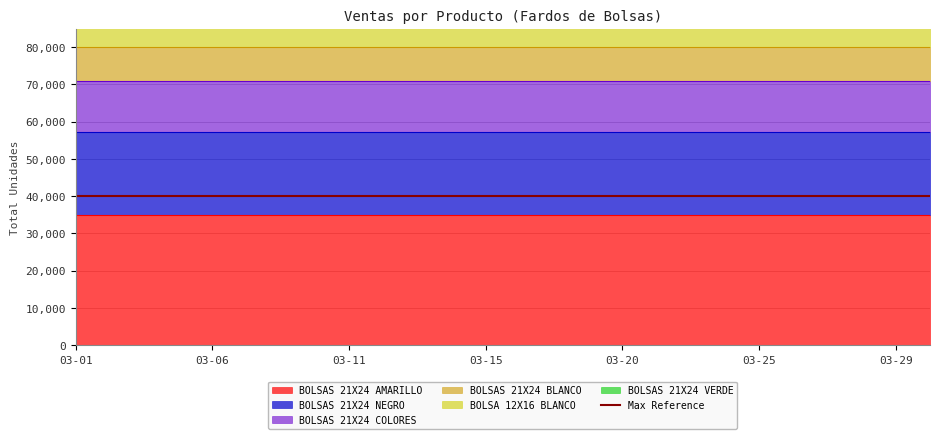

What is the value of the BOLSAS 21X24 COLORES point at the 7th from the left?

13637